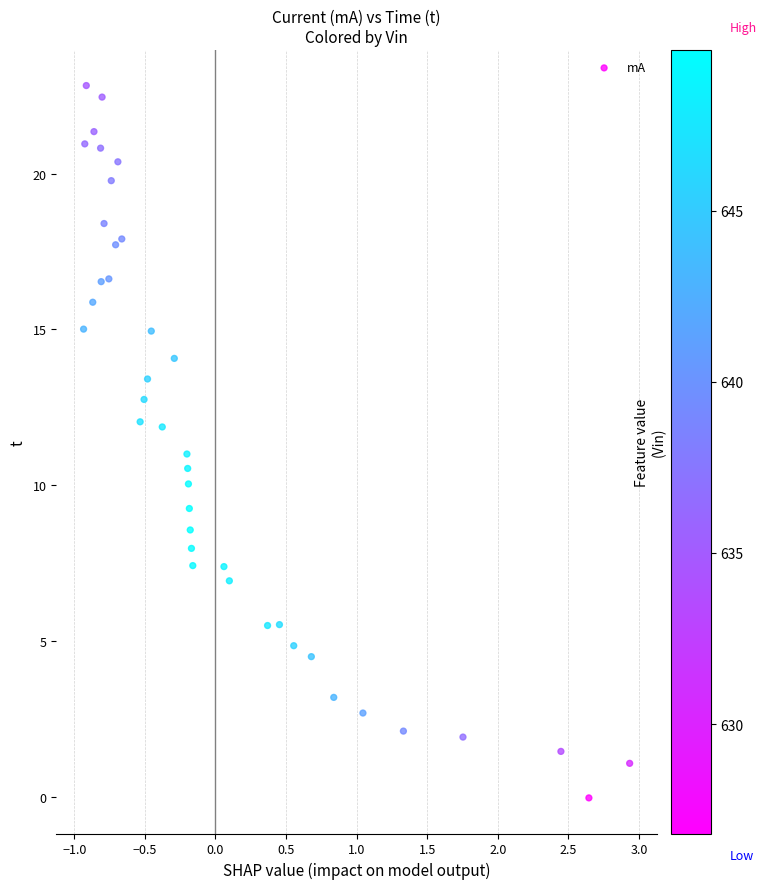

What is the range of X values (max minus min)?

3.9